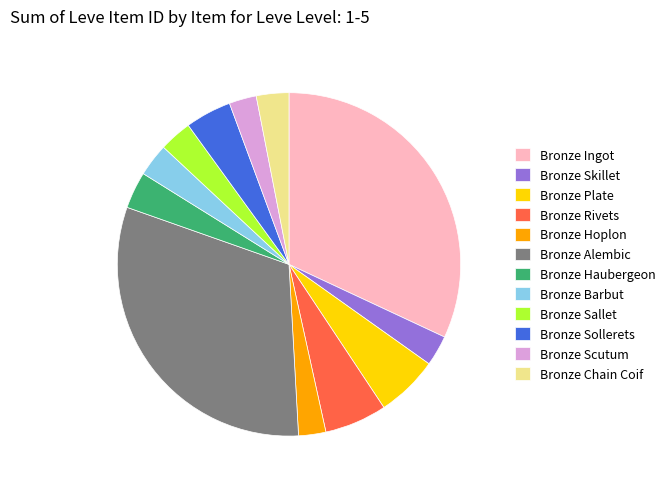

Approximately how many times larger is the value at Bronze Barbut compared to Bronze Sallet?

1.0